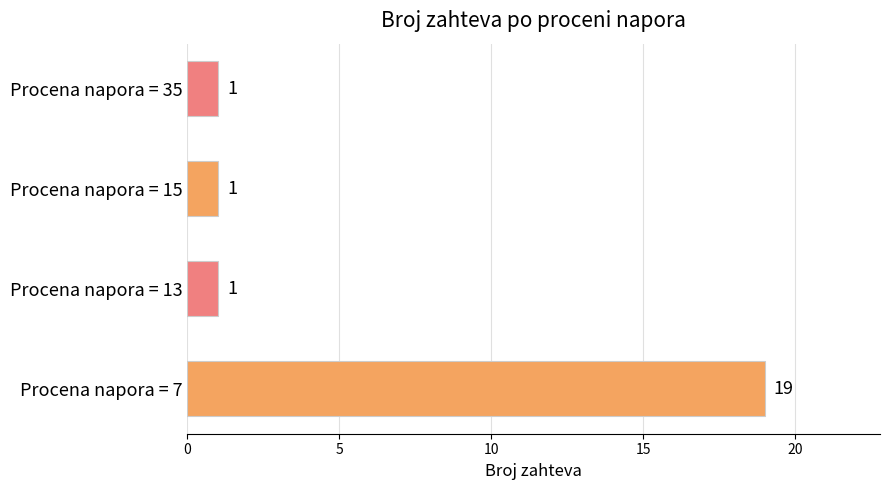

True or false: the data shows 2 at Procena napora = 15.

False